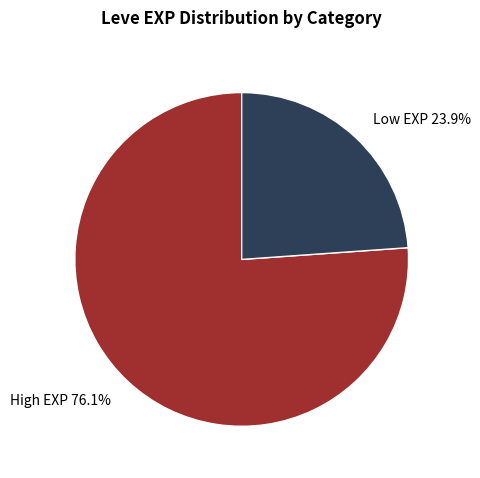

What is the ratio of the value at High EXP 76.1% to the value at Low EXP 23.9%?

3.2